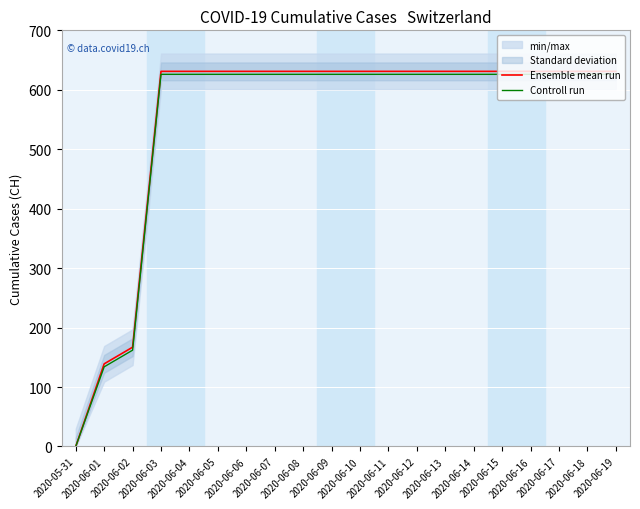

At which category is the sum across all series the highest?

2020-06-03